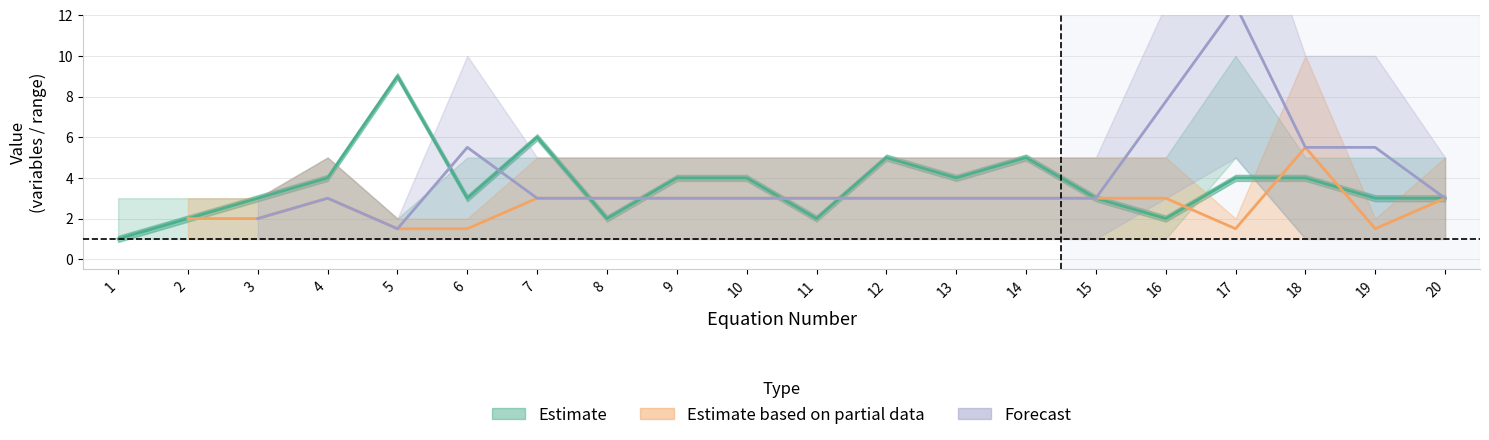

What value does the # variables series have at 12?

5